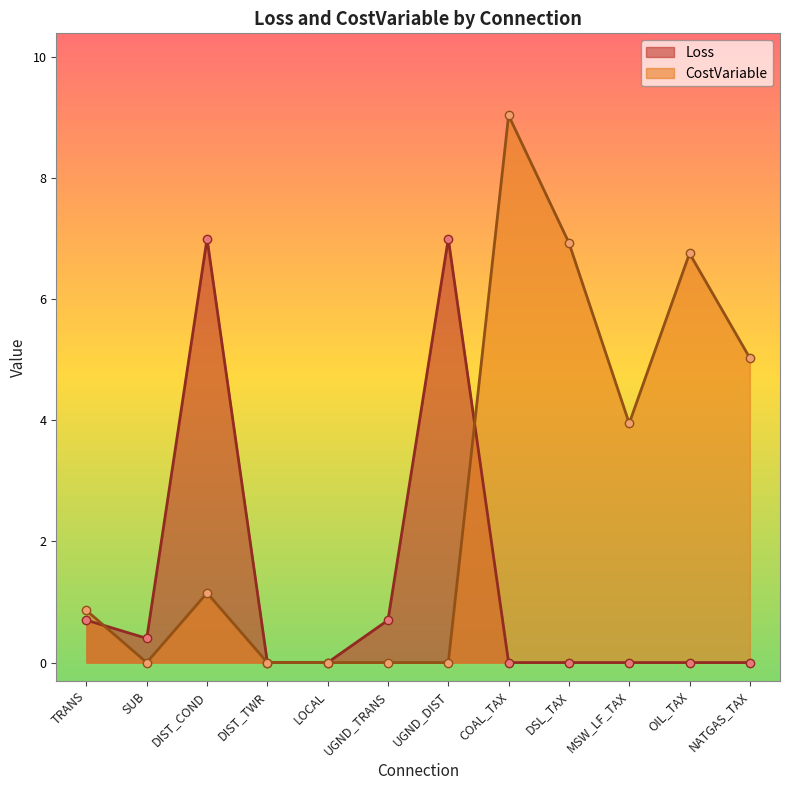

After their last crossing, which series has the higher values: Loss or CostVariable?

CostVariable